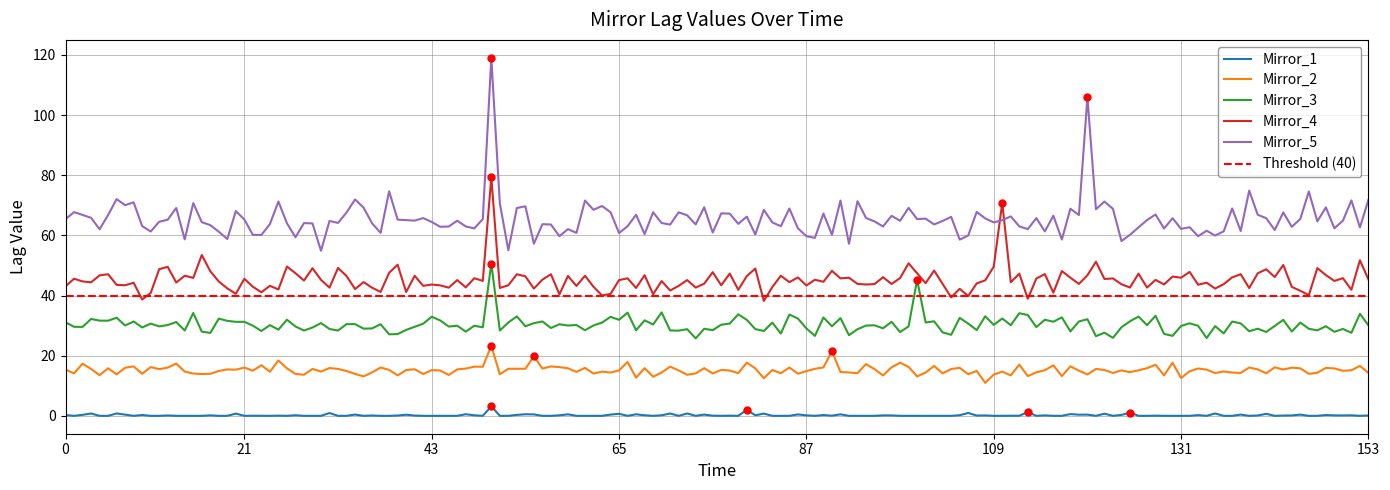

What are all the series names shown in the legend?

Mirror_1, Mirror_2, Mirror_3, Mirror_4, Mirror_5